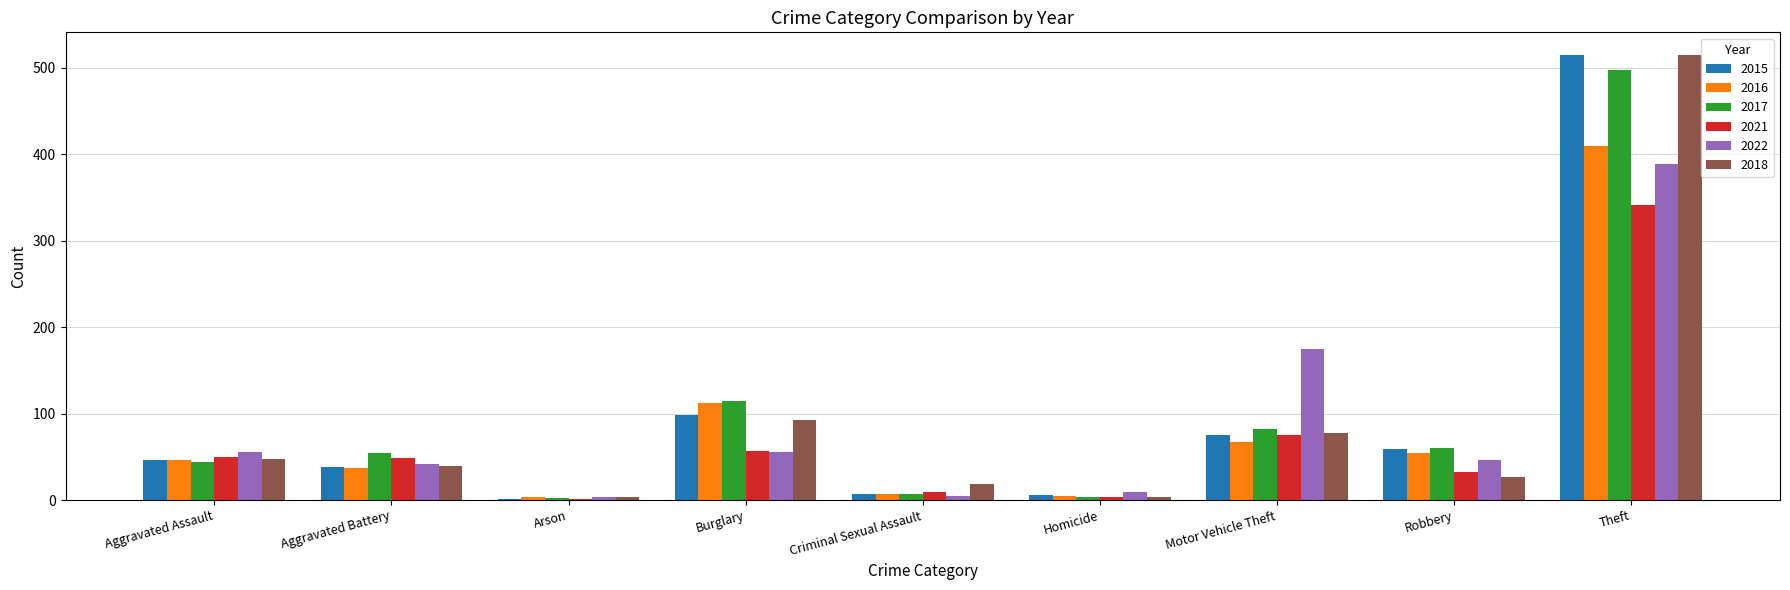

What is the maximum value shown in the chart?

515